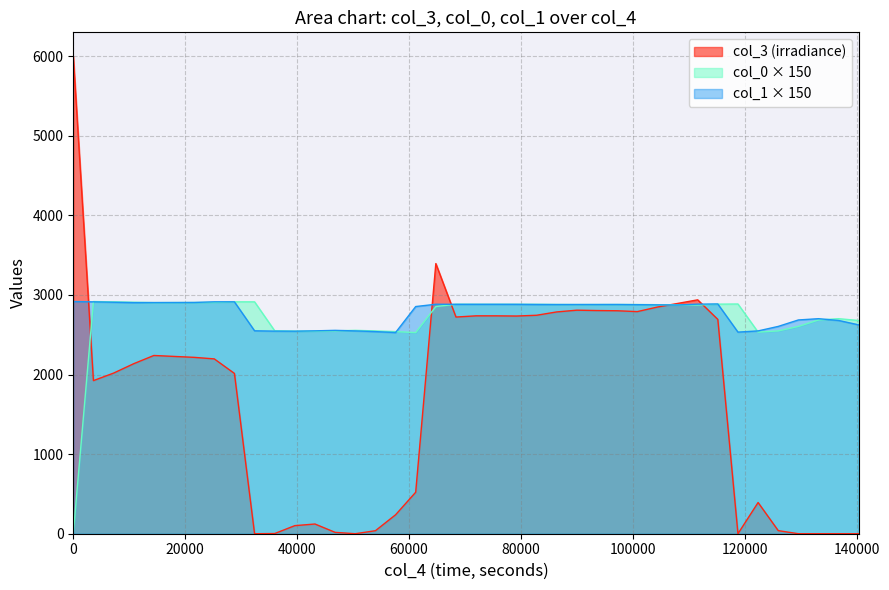

Which series has the widest spread of values?

col_3 (irradiance)